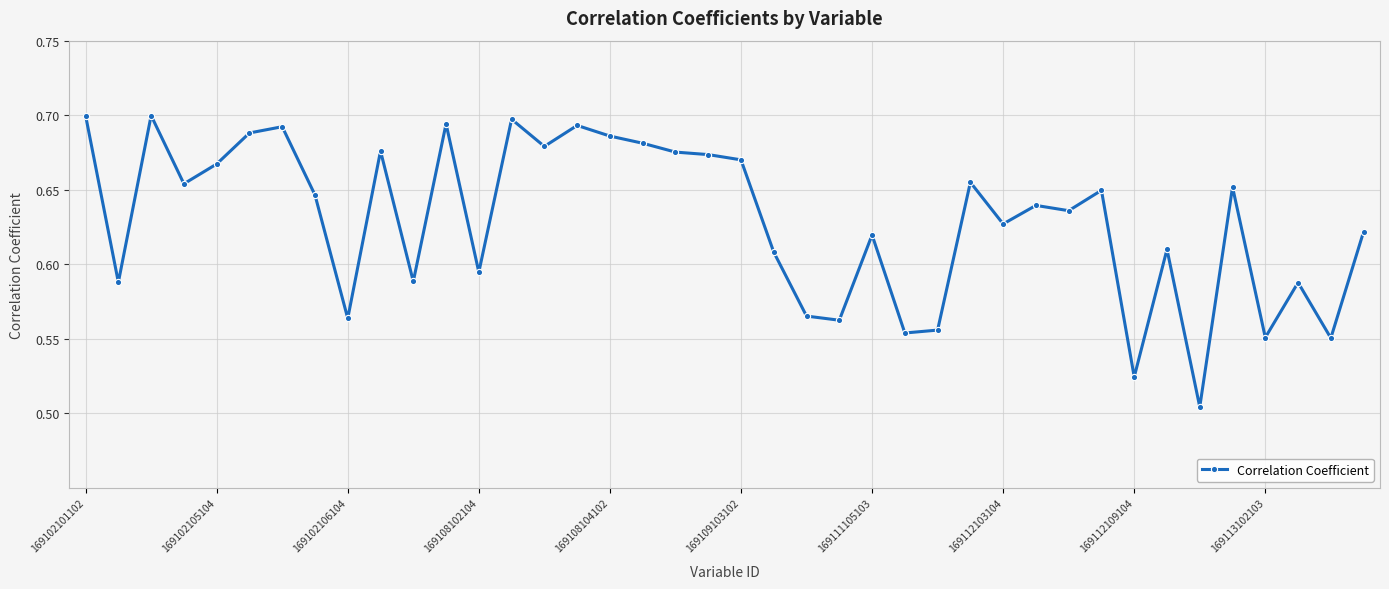

True or false: there are more than 1 points higher than both neighbors.

True